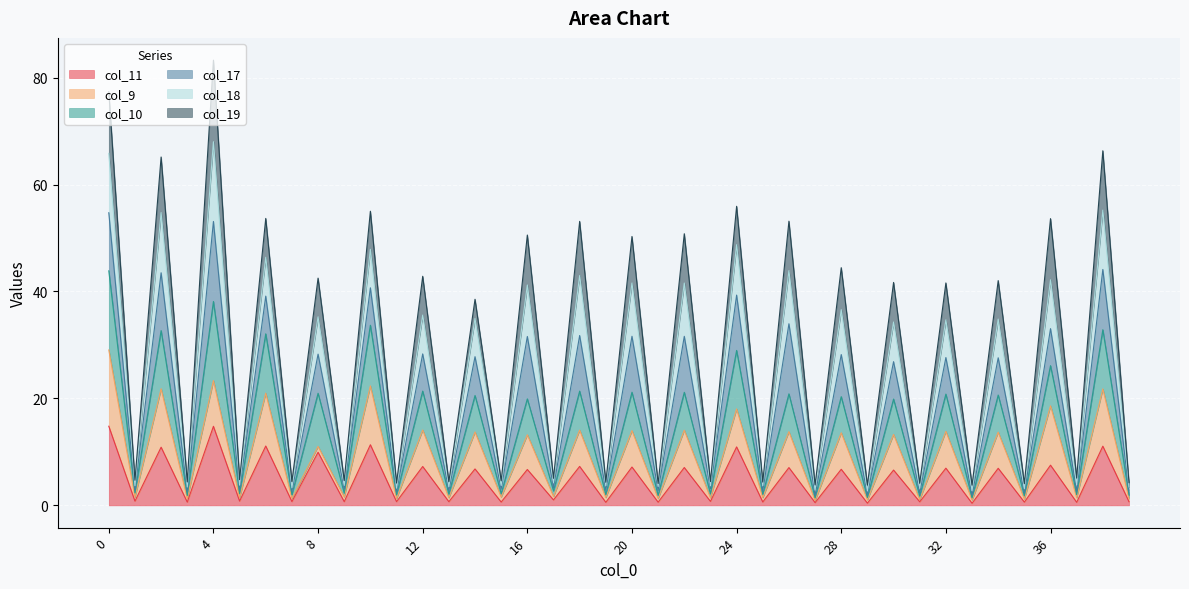

True or false: col_10 and col_11 cross at least once.

False